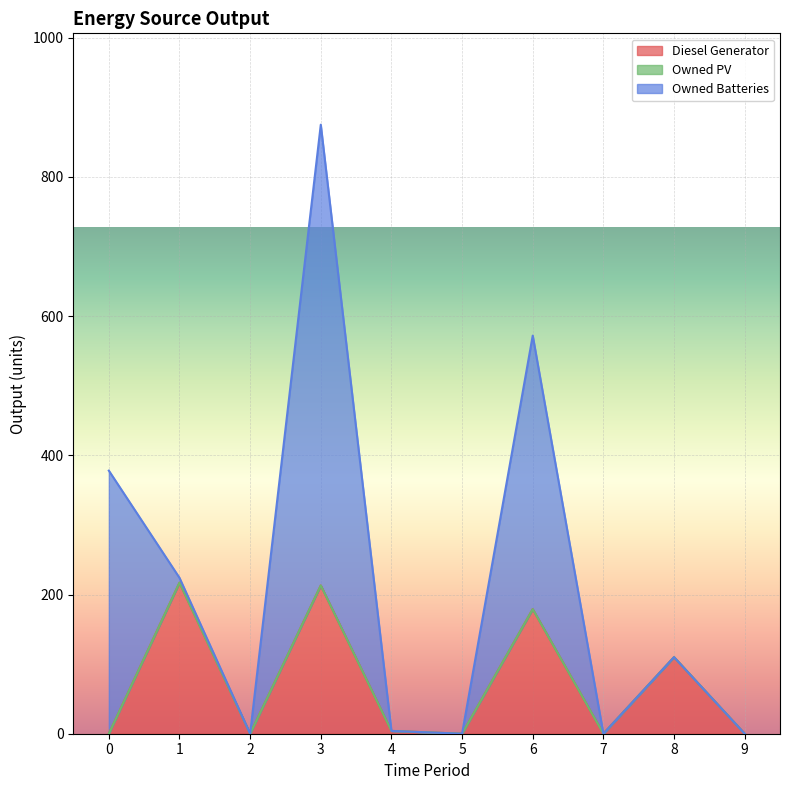

True or false: Diesel Generator and Owned PV intersect in this chart.

False